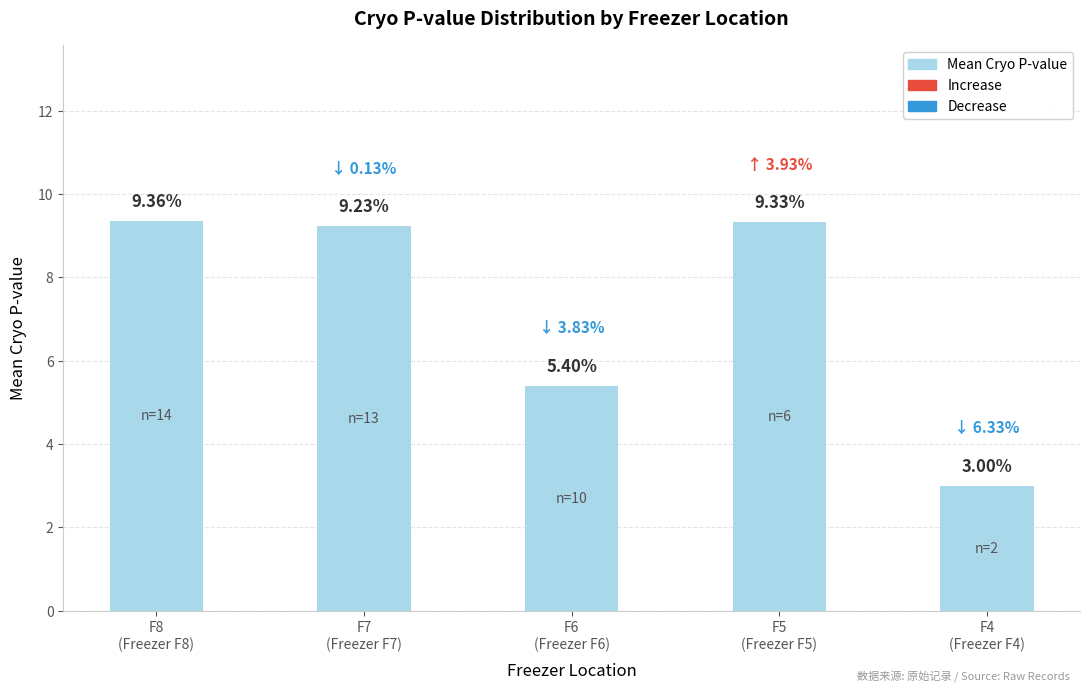

List the labels in order of value, largest first.

F8
(Freezer F8), F5
(Freezer F5), F7
(Freezer F7), F6
(Freezer F6), F4
(Freezer F4)